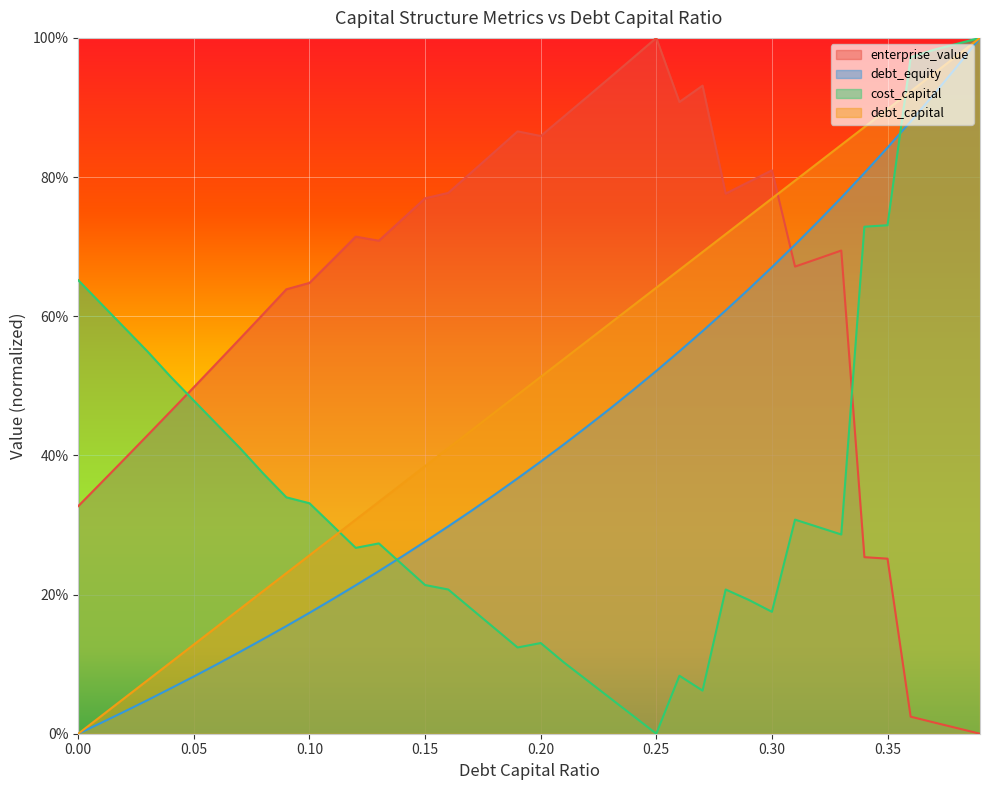

True or false: debt_equity has a value of 1.0 at 0.28.

False